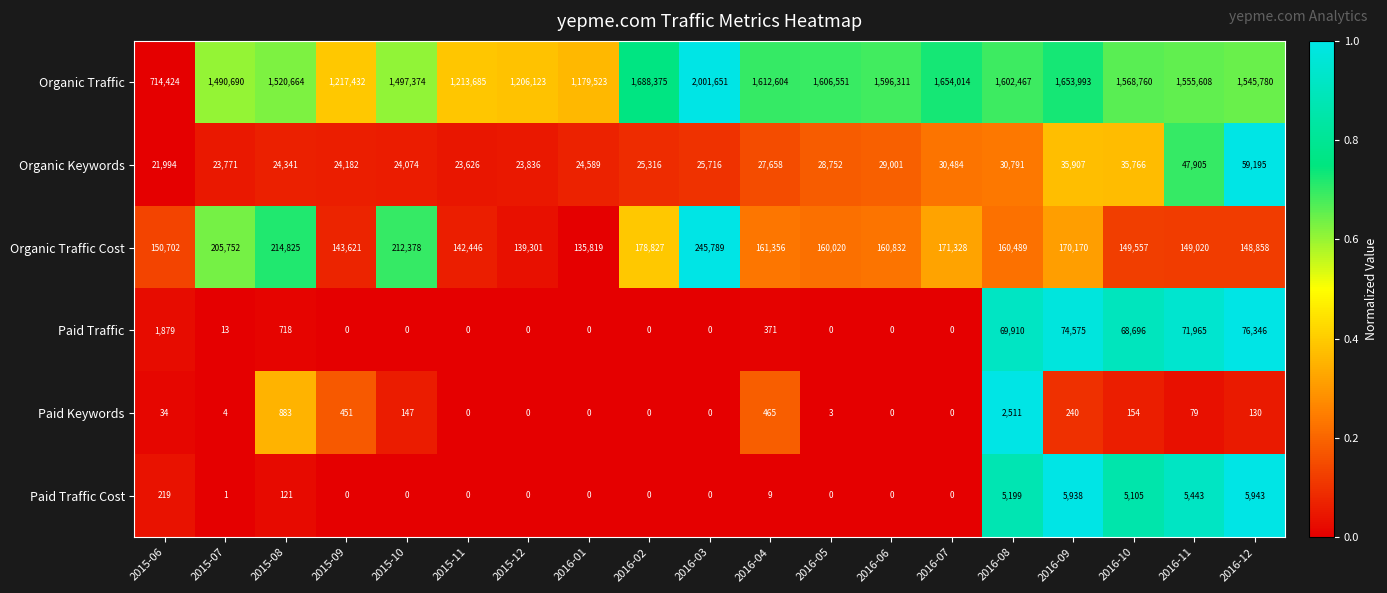

At which label does Organic Keywords reach its minimum?

2015-06